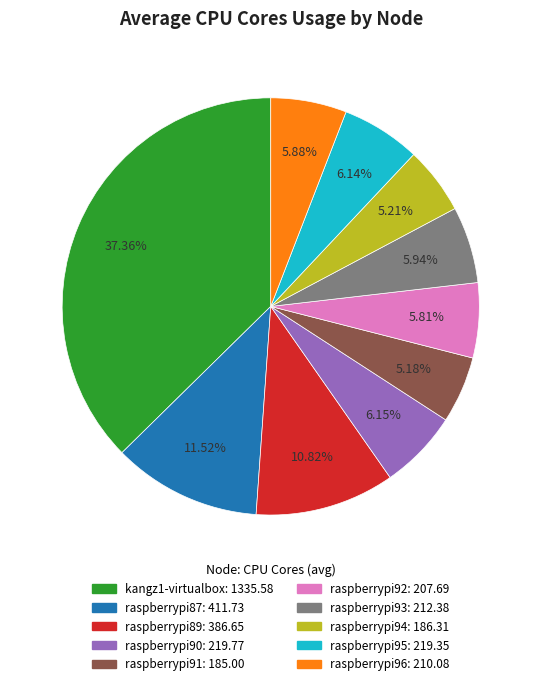

To the nearest percent, what percentage of the pie is raspberrypi94?

5%